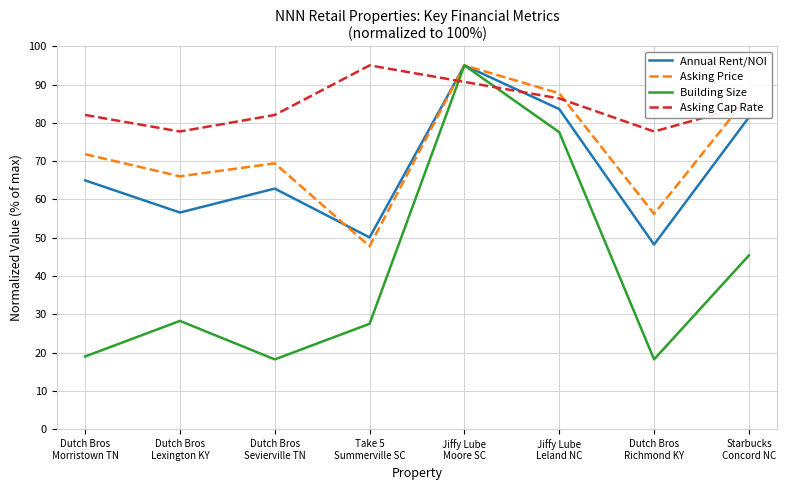

How many interior local peaks does the Annual Rent/NOI series have?

2